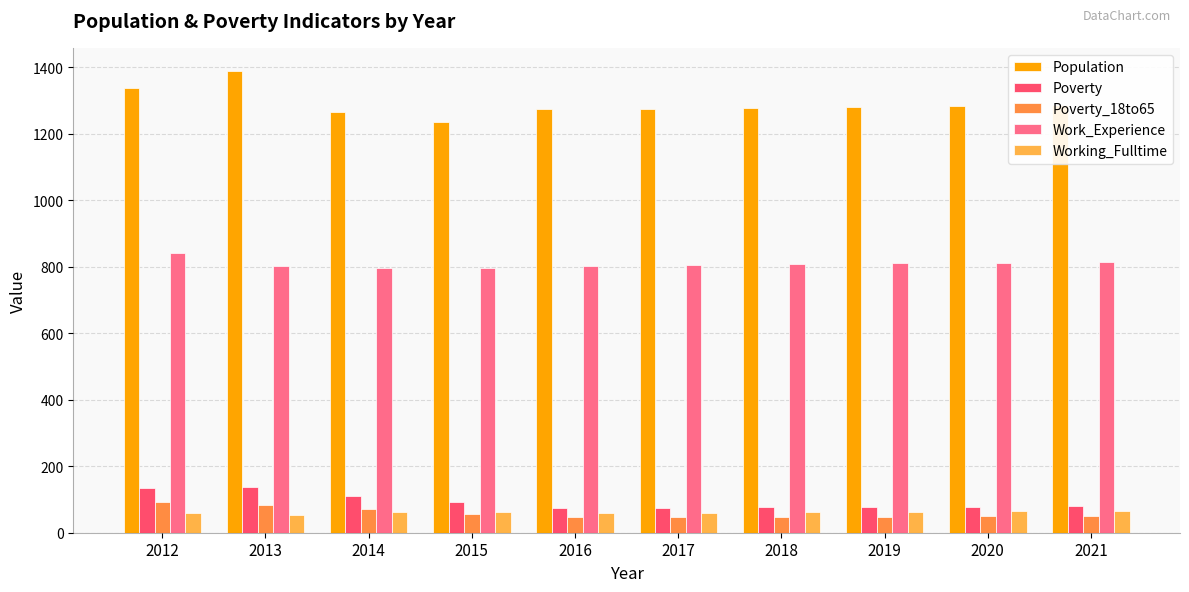

Where is Population nearest to the value 1312?

2021